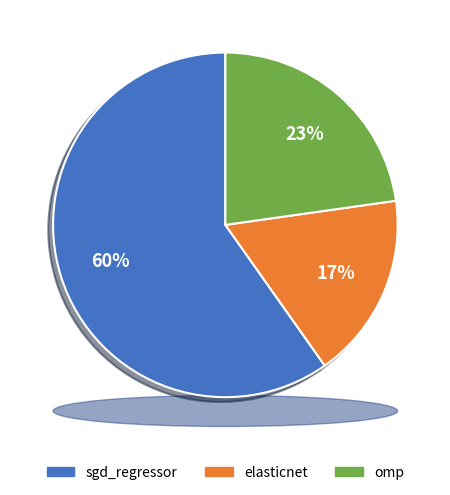

Rank the categories by value from highest to lowest.

sgd_regressor, omp, elasticnet